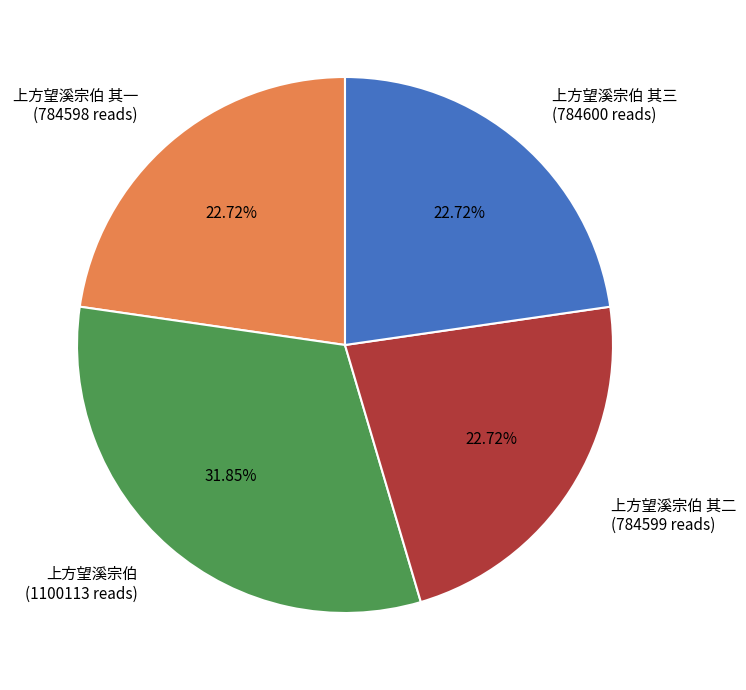

Which has a higher value, 上方望溪宗伯 (1100113 reads) or 上方望溪宗伯 其二 (784599 reads)?

上方望溪宗伯 (1100113 reads)